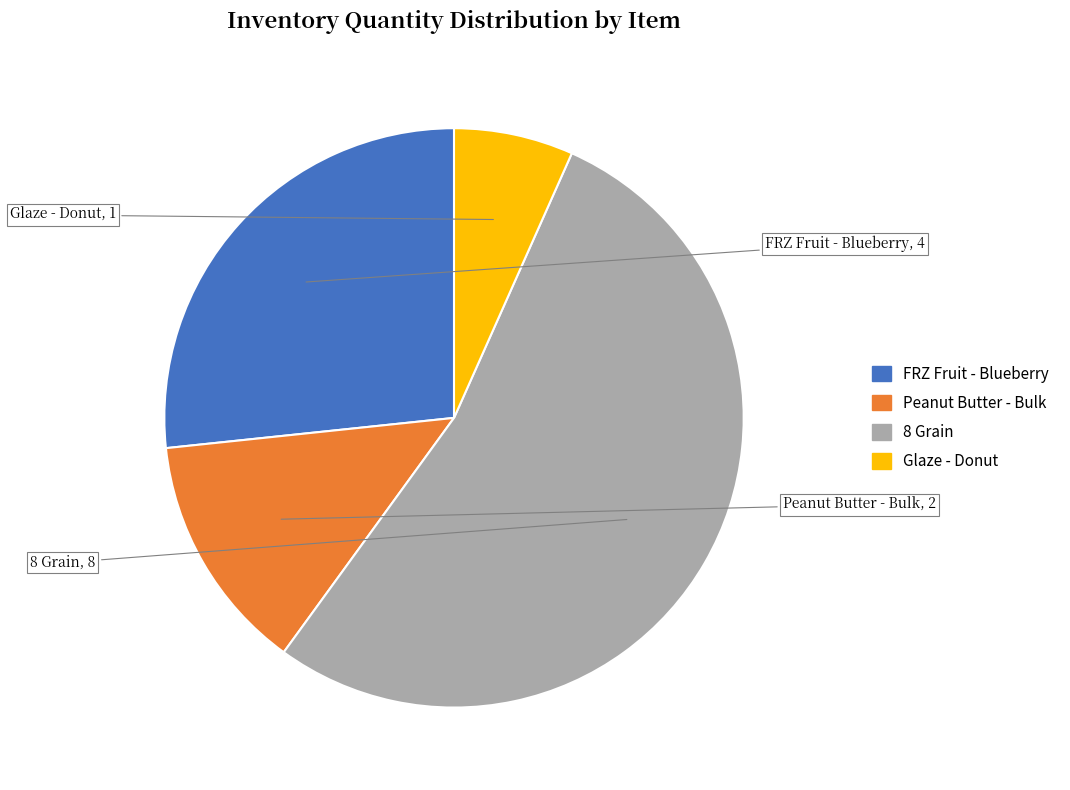

True or false: Glaze - Donut accounts for 16% of the total.

False